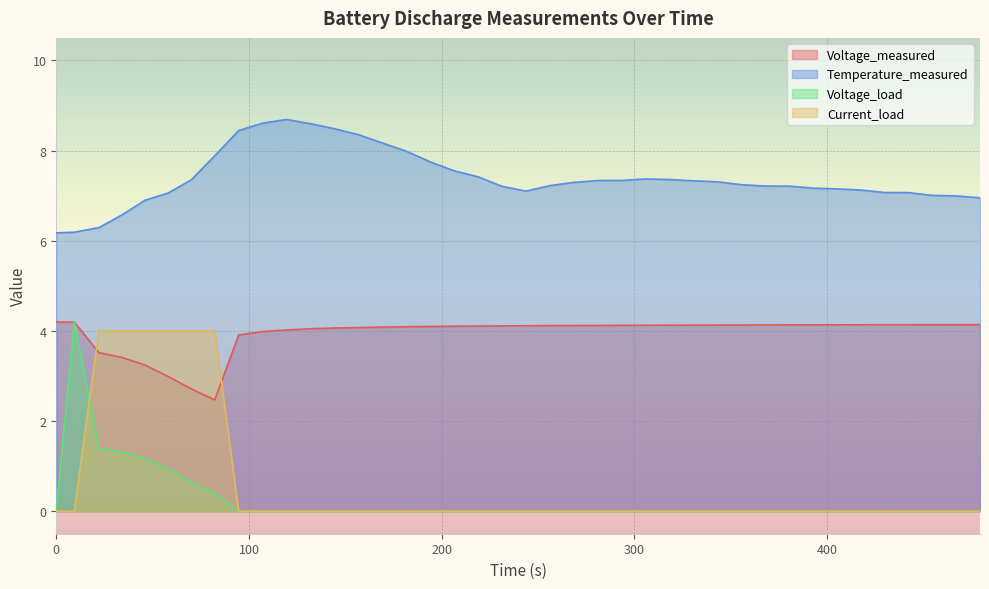

In Voltage_load, how many points are higher than both neighbors (excluding endpoints)?

1